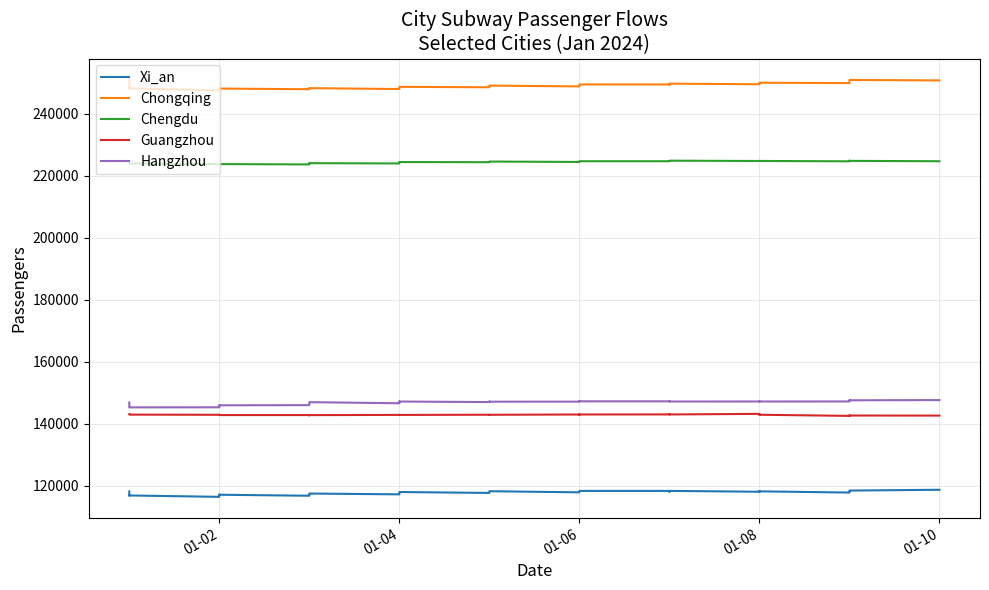

Reading left to right, what are all the values shown in this chart?

Xi_an: 118227	116886	116931	116484	116840	117134	117177	117165	116840	117198	117375	117496	117554	117287	117482	117911	118003	118040	117749	117968	118148	118296	117943	118141	118359	118372	118395	118396	118125	118405	118128	118267	118186	118220	118259	117870	118186	118468	118510	118762
Chongqing: 250996	248050	248122	247445	247756	247983	248029	248042	247829	248042	248039	248087	248178	247889	248087	248466	248583	248599	248465	248611	248844	248996	248739	248985	249323	249355	249367	249366	249314	249629	249435	249715	249750	249807	249917	249808	250270	250773	250823	250673
Chengdu: 223976	223952	223918	223673	223711	223780	223712	223709	223604	223830	223977	224012	224003	223915	224053	224327	224377	224369	224321	224447	224466	224526	224398	224561	224608	224616	224628	224629	224635	224803	224704	224722	224741	224756	224721	224600	224707	224796	224742	224630
Guangzhou: 143130	143007	142982	142925	142929	142879	142852	142835	142836	142849	142802	142770	142819	142893	142897	142867	142870	142882	142947	142923	142886	142930	143021	143007	142935	142969	143026	143049	143107	143034	143220	143110	142963	142970	142941	142574	142694	142680	142691	142669
Hangzhou: 146905	145319	145313	145338	145698	145997	145982	145980	146039	146692	146914	146977	146992	146644	146990	147190	147207	147196	147028	147050	147197	147149	147162	147268	147301	147281	147268	147264	147324	147203	147215	147229	147268	147255	147207	147227	147537	147627	147596	147665